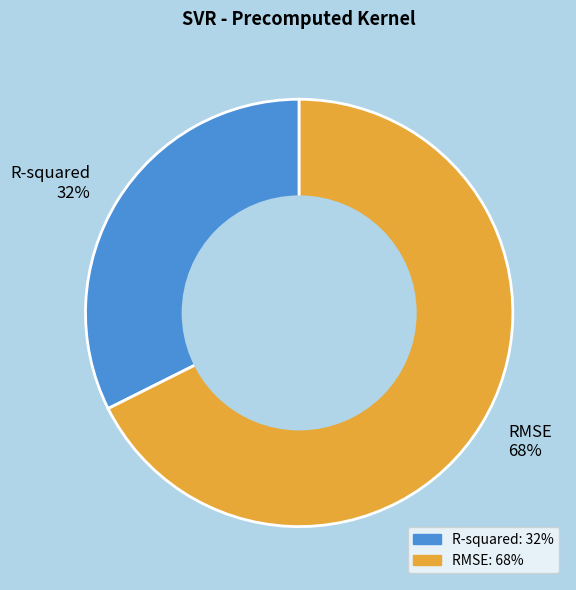

Does any single category account for the majority?

Yes